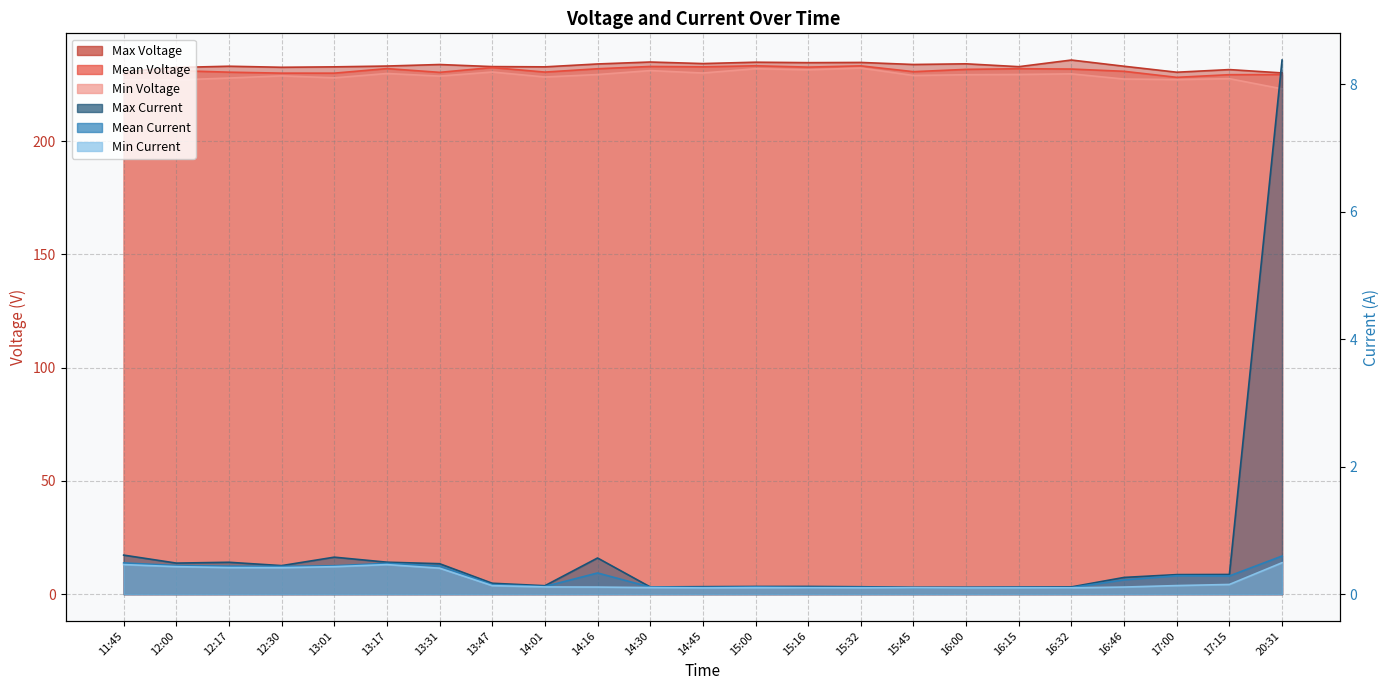

Where is Min Voltage nearest to the value 227?

11:45